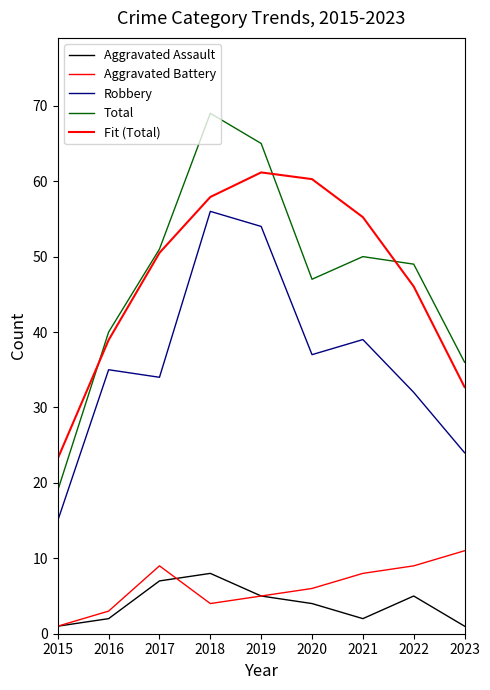

How many lines are shown in the chart?

5